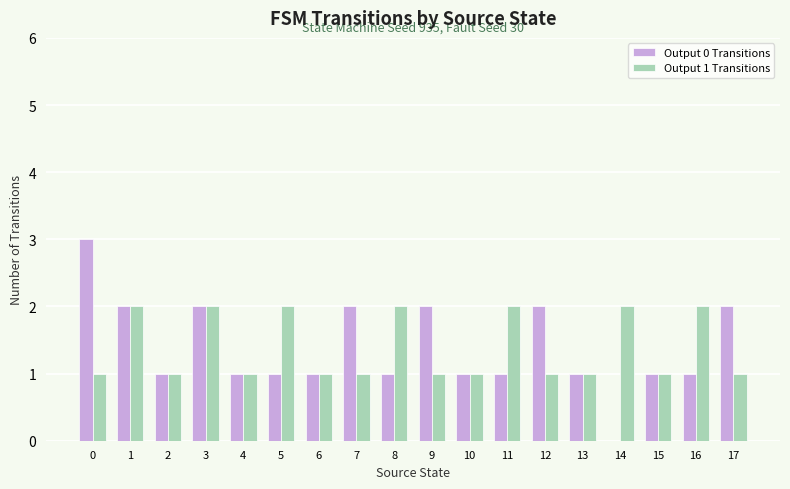

The Output 0 Transitions series shows -2 at 14. True or false?

False